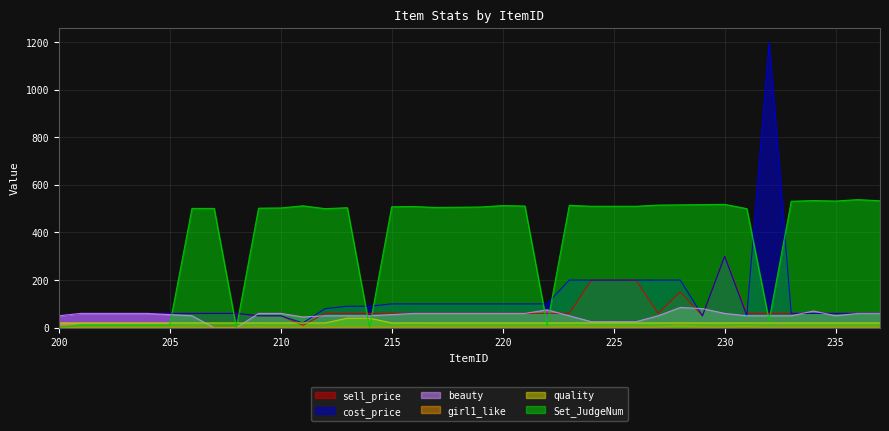

Is the value of beauty at 203 greater than the value of sell_price at 210?

Yes